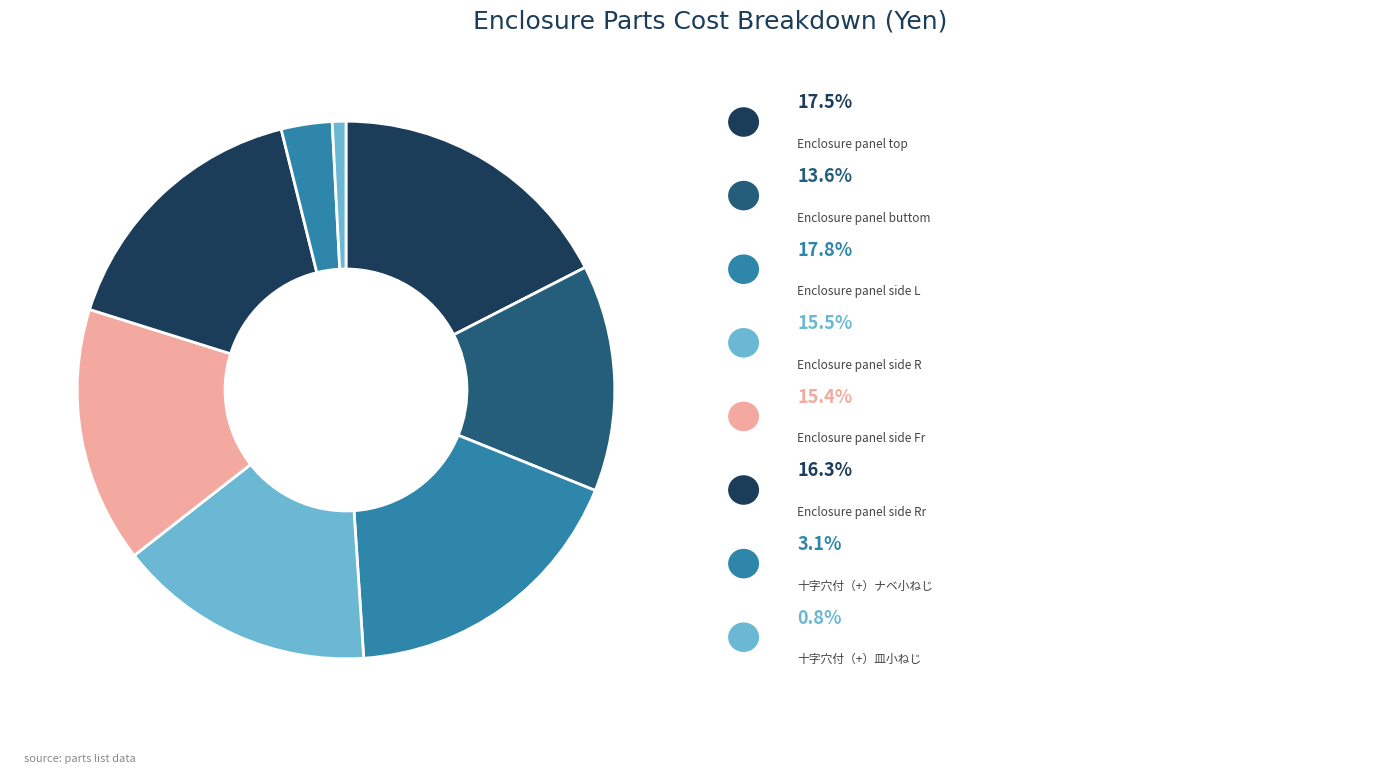

How many segments does this pie chart have?

8